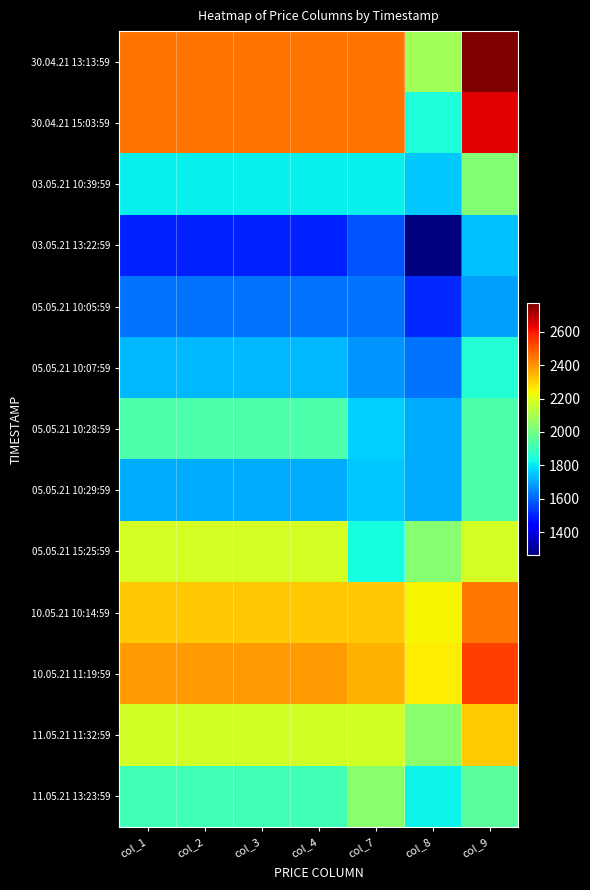

At col_9, list the series in order from smallest to largest.

05.05.21 10:05:59, 03.05.21 13:22:59, 05.05.21 10:07:59, 05.05.21 10:28:59, 05.05.21 10:29:59, 11.05.21 13:23:59, 03.05.21 10:39:59, 05.05.21 15:25:59, 11.05.21 11:32:59, 10.05.21 10:14:59, 10.05.21 11:19:59, 30.04.21 15:03:59, 30.04.21 13:13:59